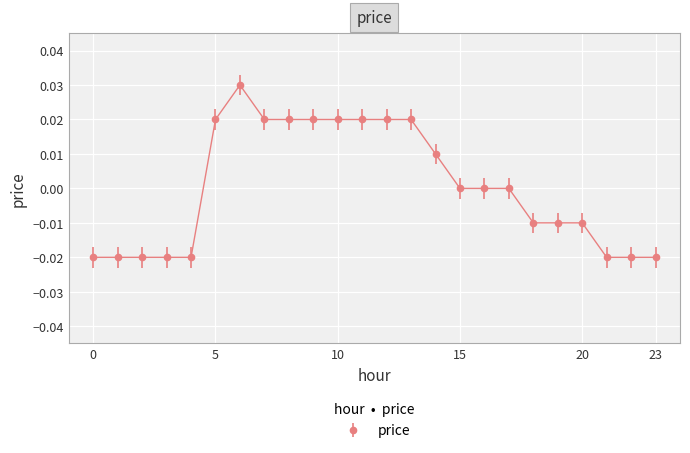

True or false: there are more than 0 points higher than both neighbors.

True